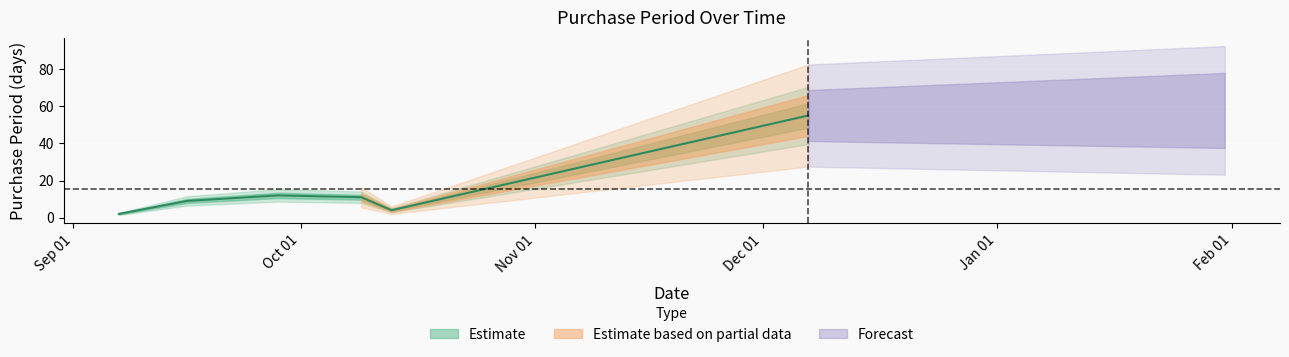

How many data points are less than 11?

3